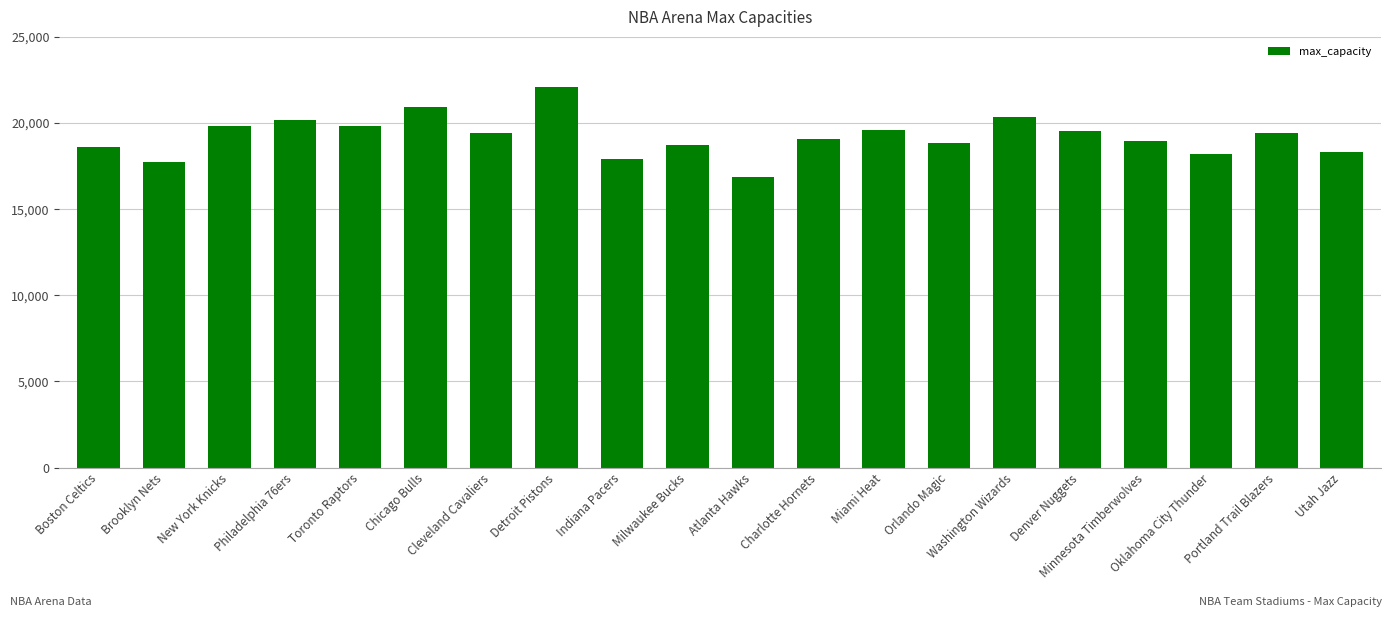

Are the bars grouped side by side (vs. stacked)?

No